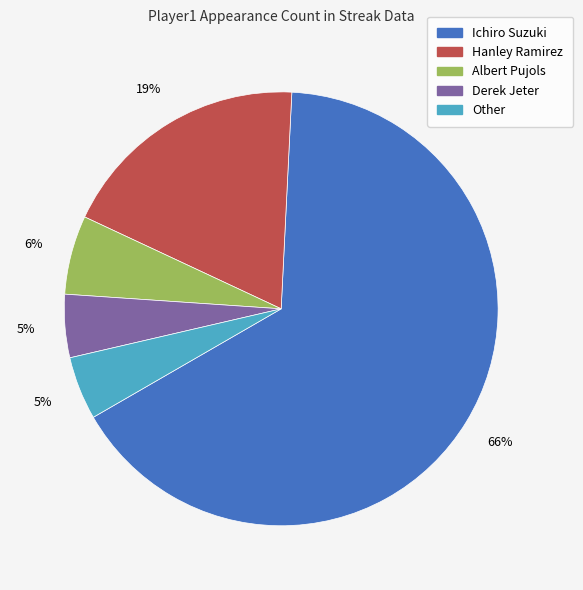

True or false: Ichiro Suzuki accounts for 66% of the total.

True